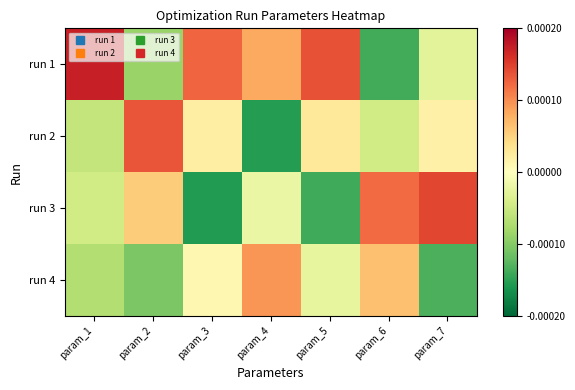

At how many categories does at least one series exceed 1?

6